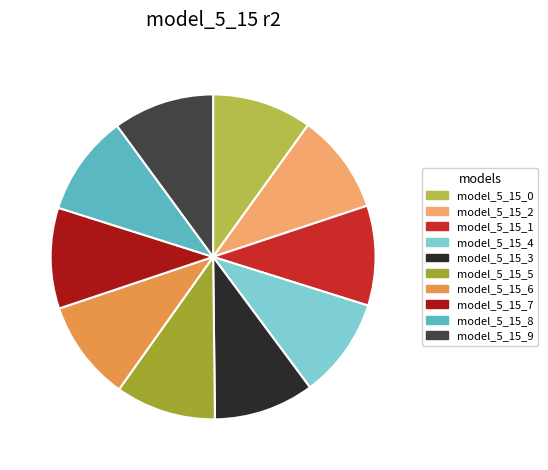

The model_5_15_1 slice represents 4% of the pie. True or false?

False